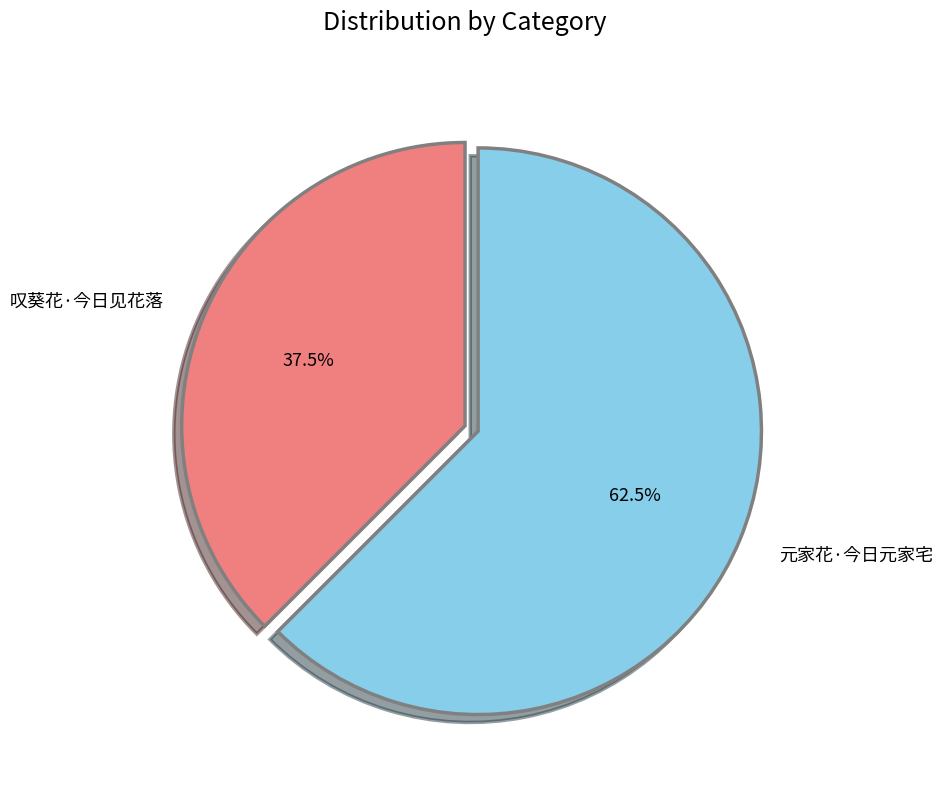

Which category has the biggest portion of the pie?

元家花·今日元家宅